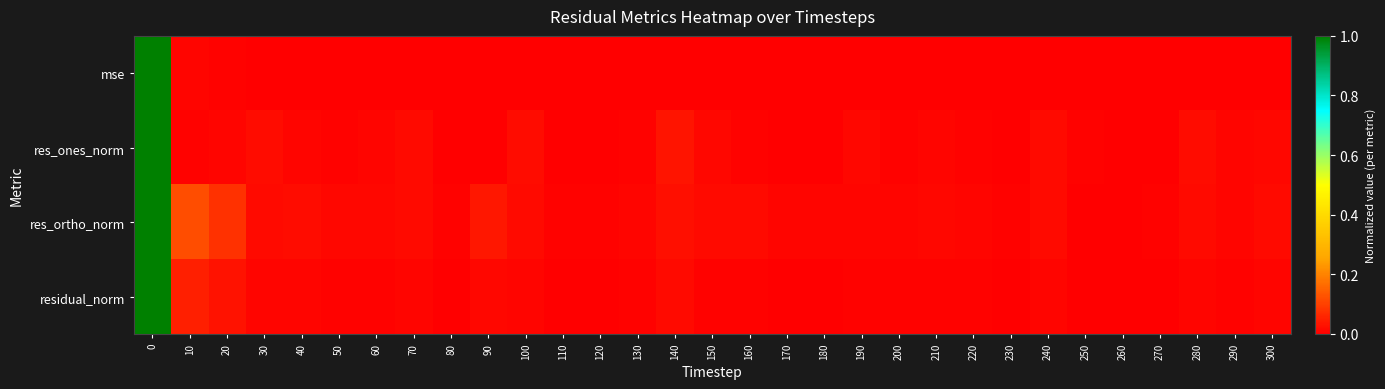

Which series has the widest spread of values?

mse